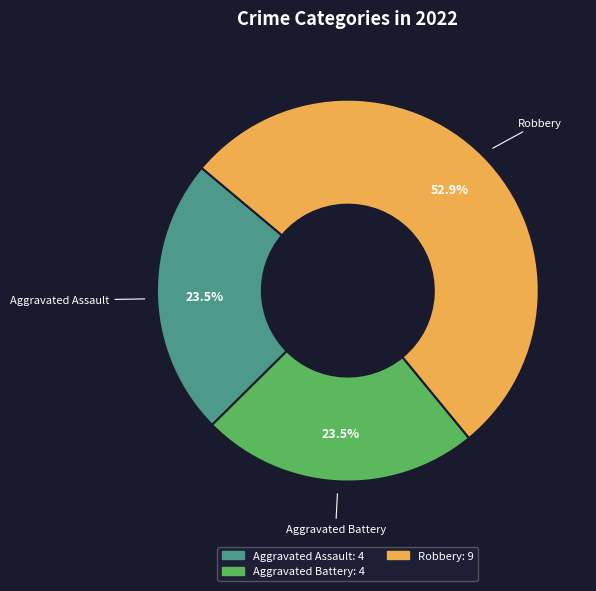

Between Robbery and Aggravated Assault, which is larger?

Robbery